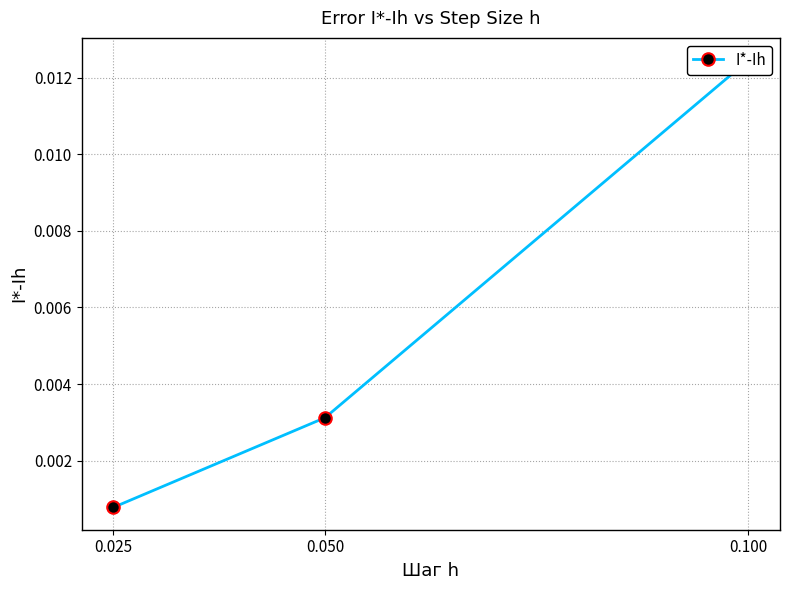

Which category has the lowest value across all series?

0.025